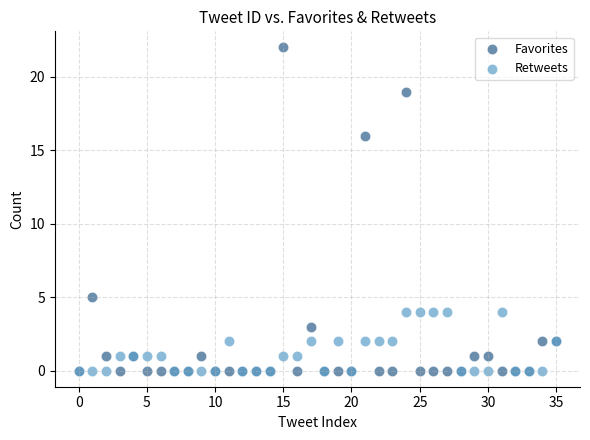

In the Favorites series, what Y value is closest to 11?

16